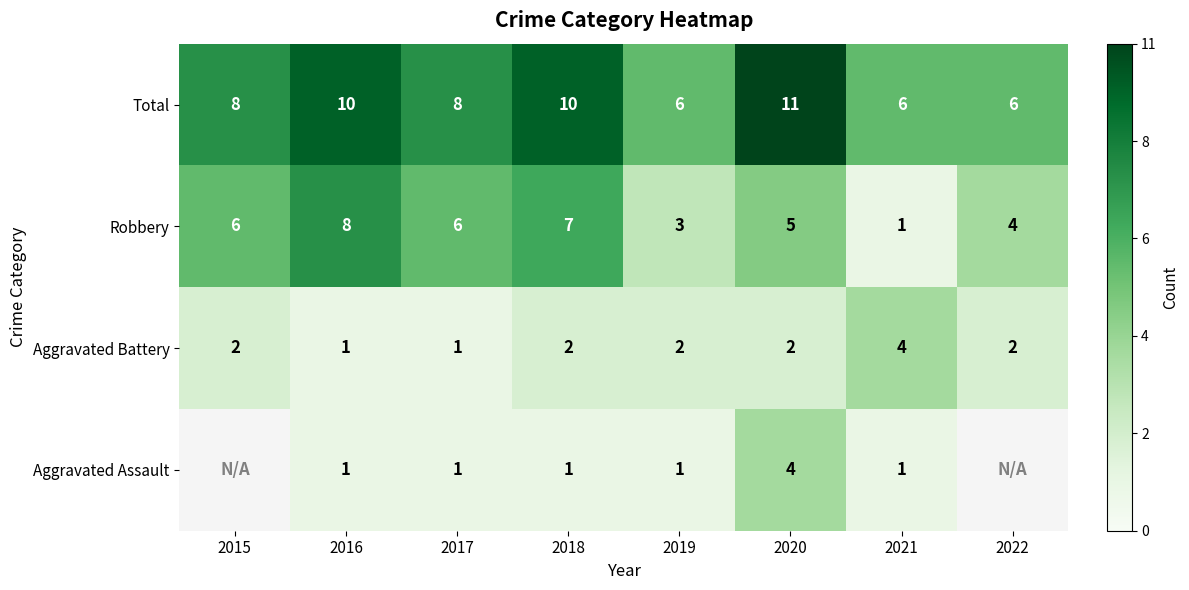

Is it true that Robbery equals 0.4 at 2021?

False